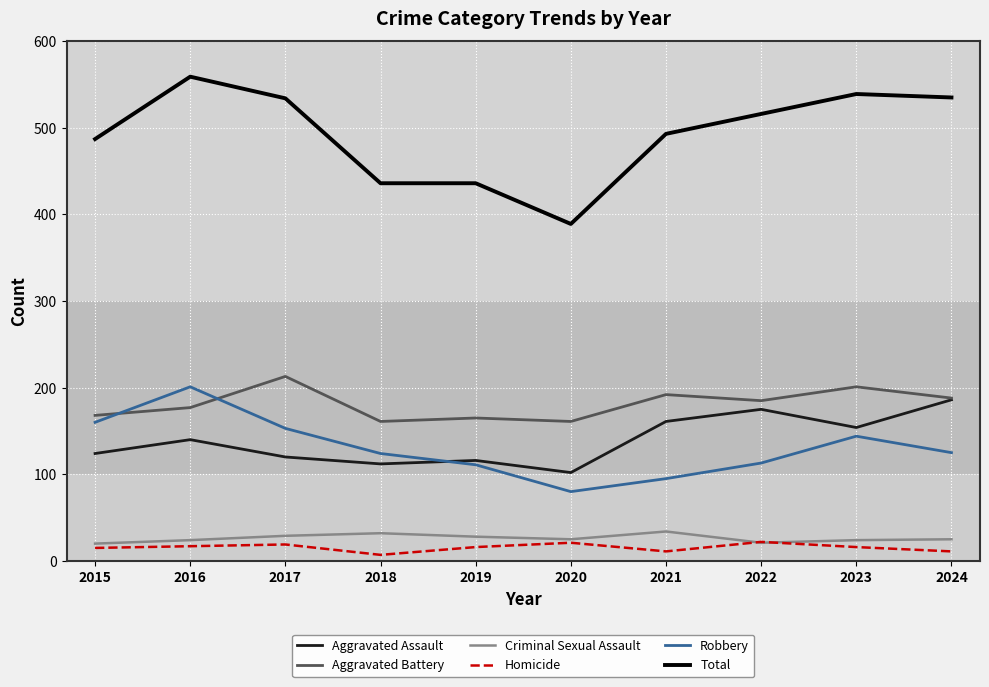

What is the maximum value for Total?

559